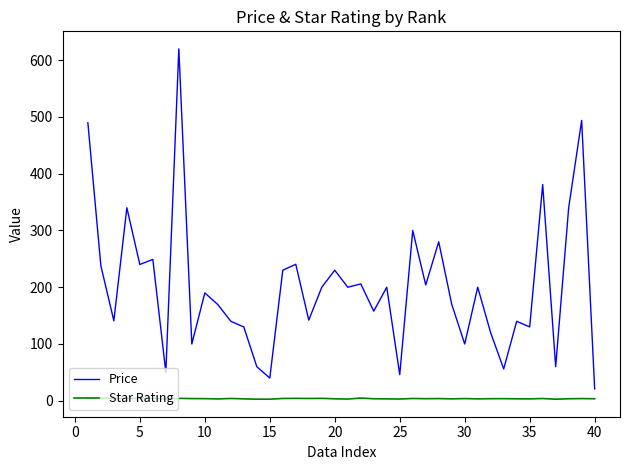

Which series has the largest total across all categories?

Price